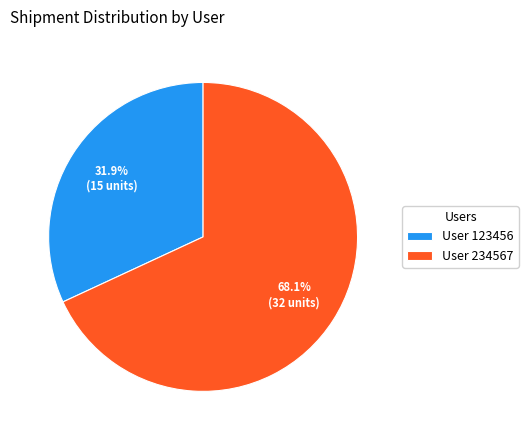

Which category accounts for the majority?

User 234567